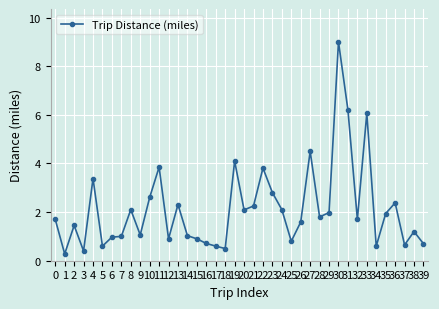

What is the value of the 8th point from the left?

1.0